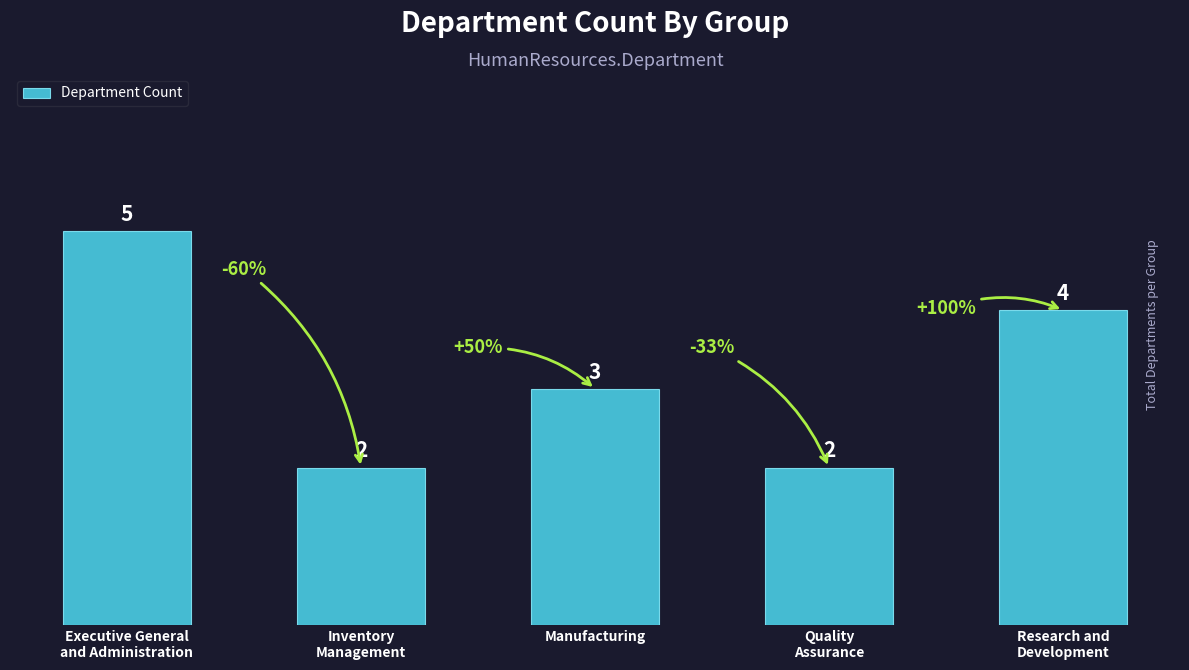

What is the label of the 2nd bar from the left?

Inventory
Management